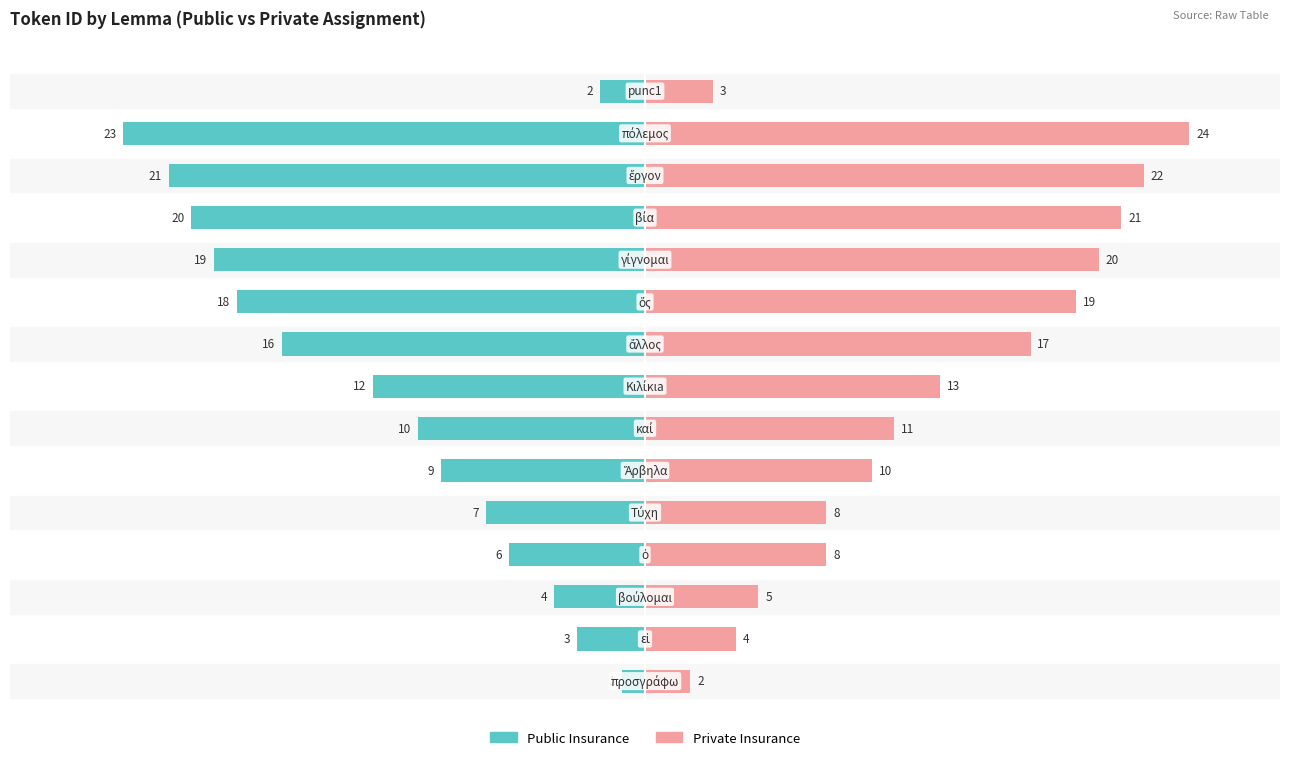

True or false: Public Insurance has a value of -1 at 14.

False